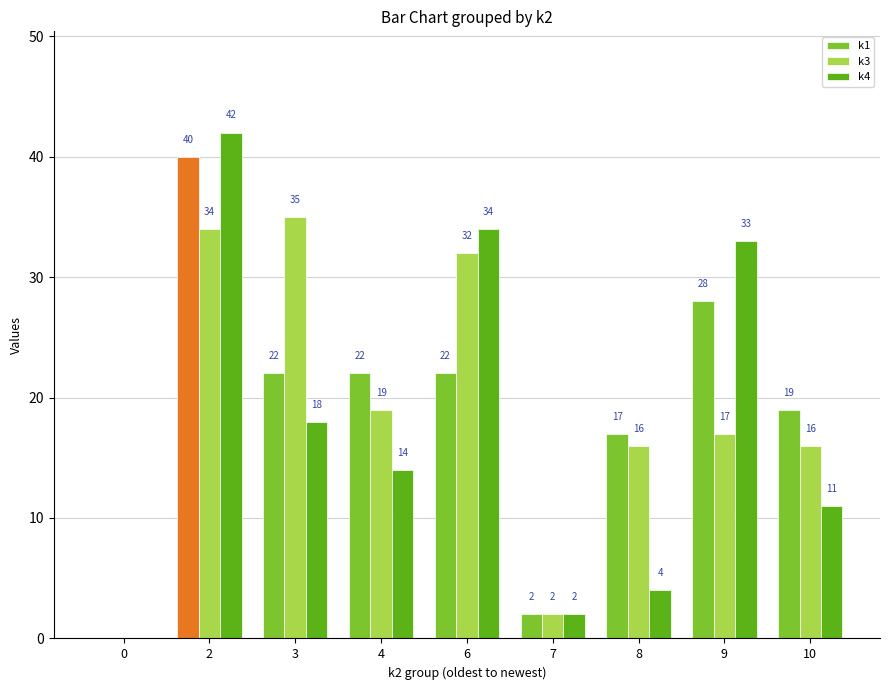

What is the total value across all series at 2?

116